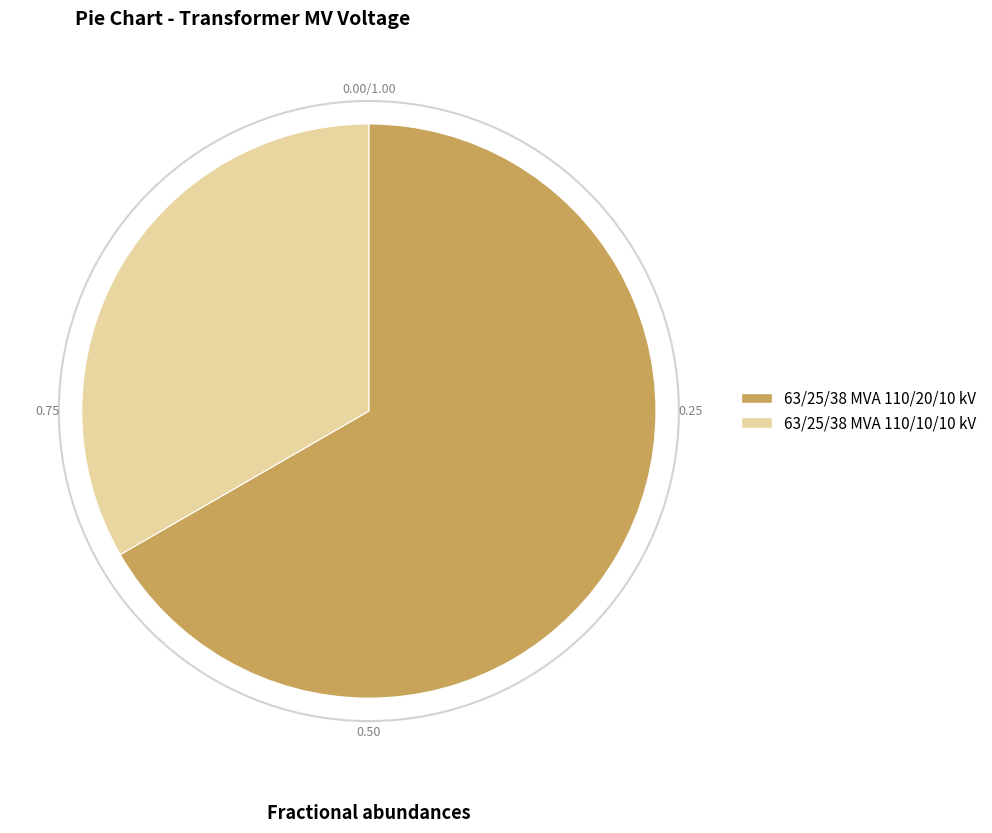

Is 63/25/38 MVA 110/10/10 kV the majority of the pie?

No